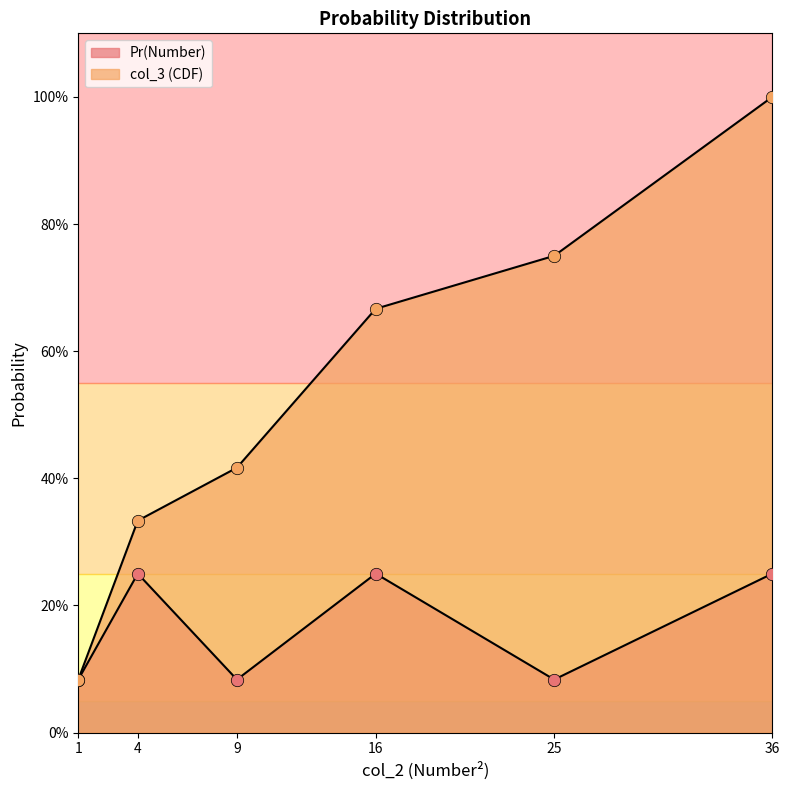

Is the value of col_3 at 36 greater than the value of Pr(Number) at 36?

Yes